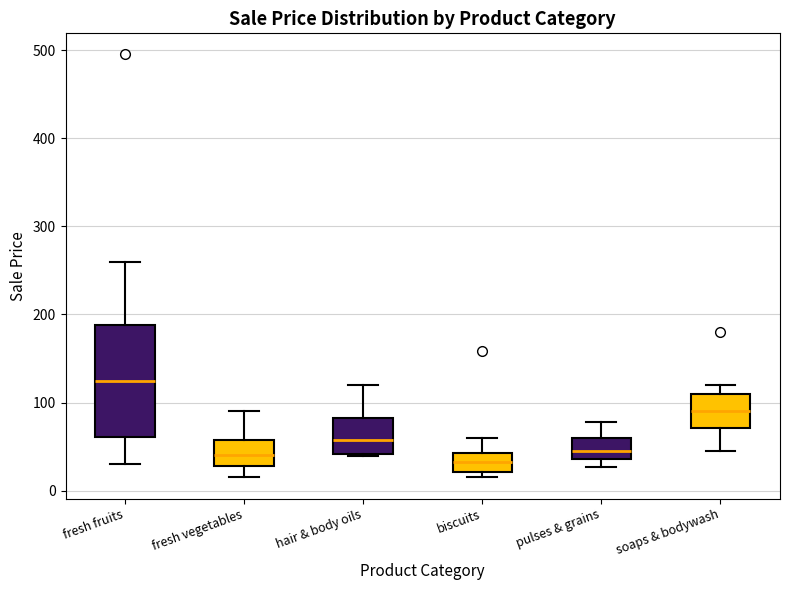

Reading left to right, read every box against the y-axis: the position of its median line, the range the box covers, and the ends of its whiskers. The values are not printed on the chart, so give them approximately, as read against the axis.

fresh fruits: median 130, box 60 to 190, whiskers 30 to 260
fresh vegetables: median 40, box 30 to 60, whiskers 20 to 90
hair & body oils: median 60, box 40 to 80, whiskers 40 to 120
biscuits: median 30, box 20 to 40, whiskers 20 (just below the box's lower edge) to 60
pulses & grains: median 50, box 40 to 60, whiskers 30 to 80
soaps & bodywash: median 90, box 70 to 110, whiskers 50 to 120